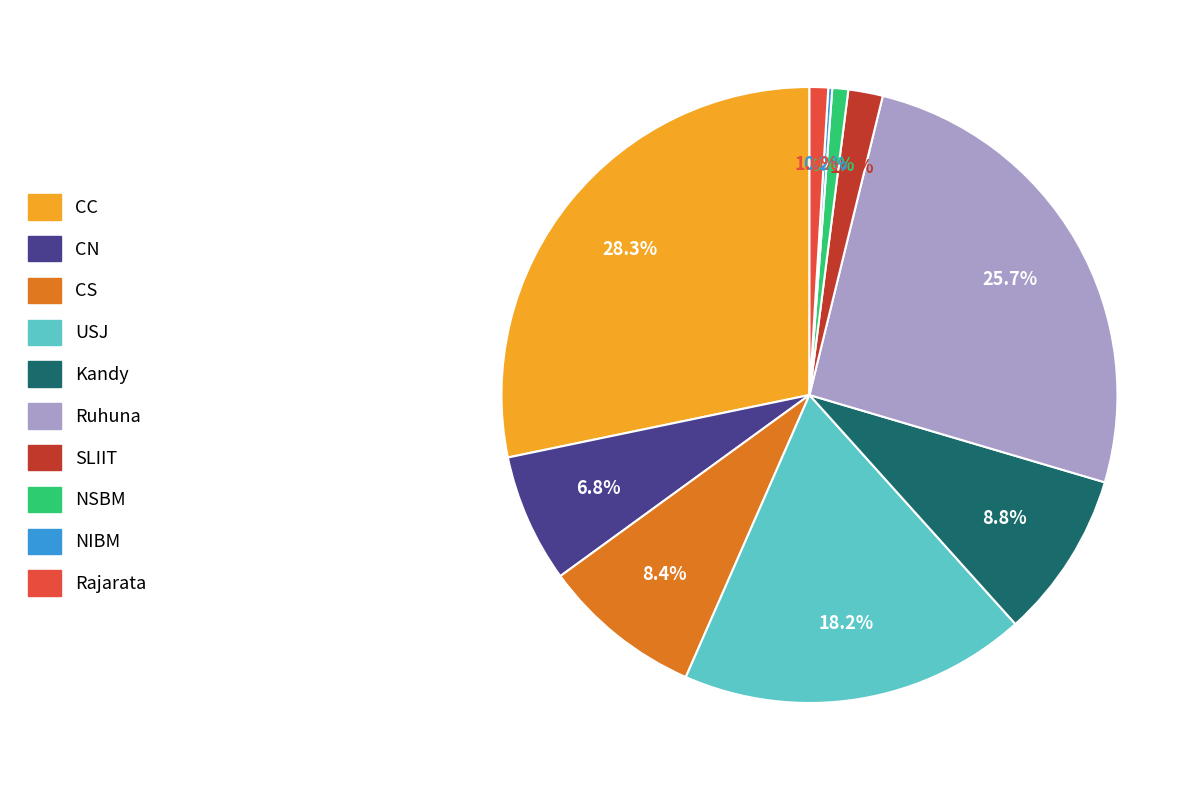

Between Kandy and Rajarata, which is larger?

Kandy